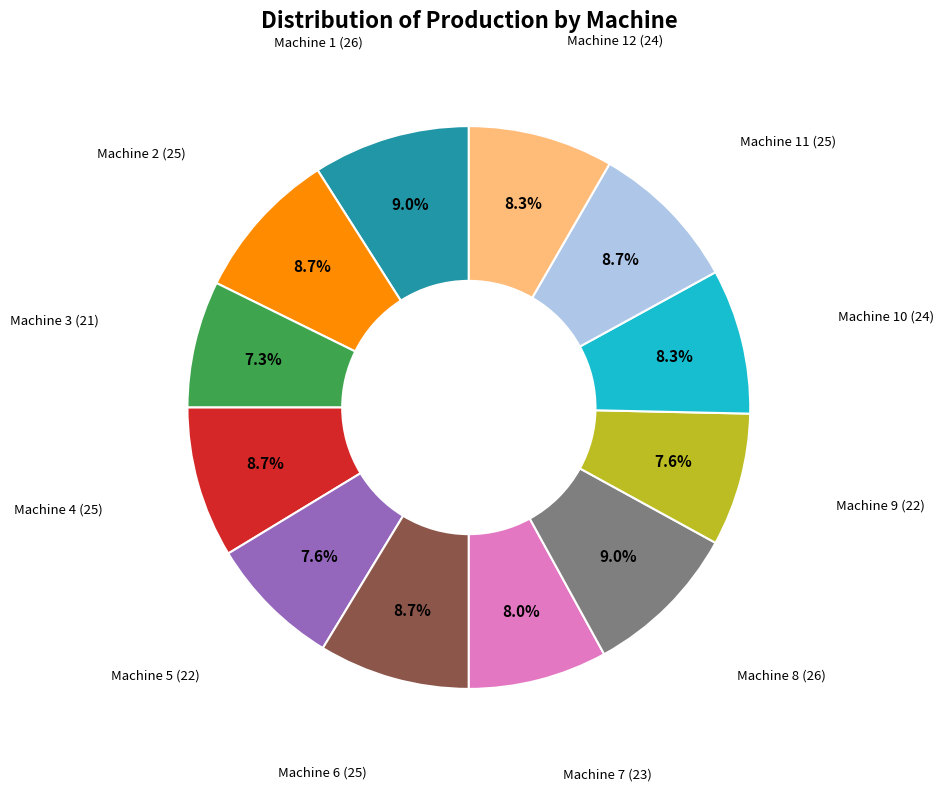

Is there any slice that represents more than half of the pie?

No